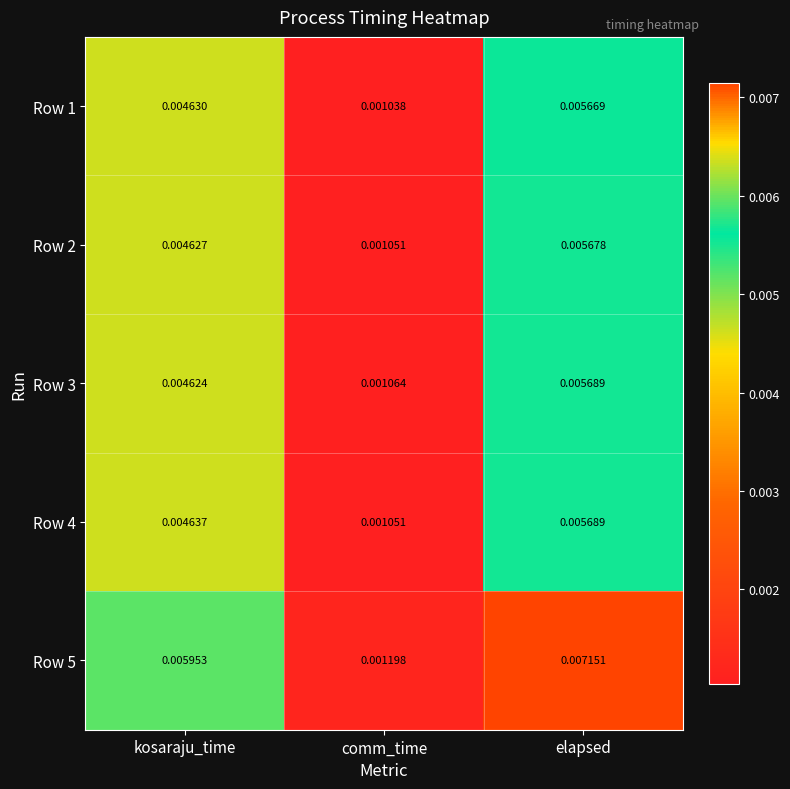

At which label does Row 5 reach its minimum?

comm_time